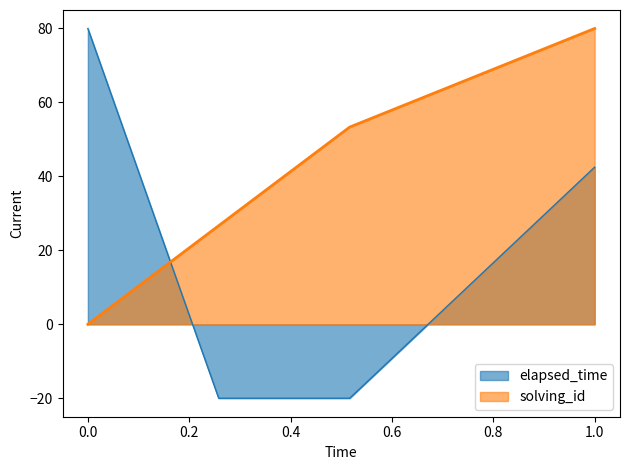

What is the difference between the solving_id values at 1527324536984 and 1527324542722?

26.7